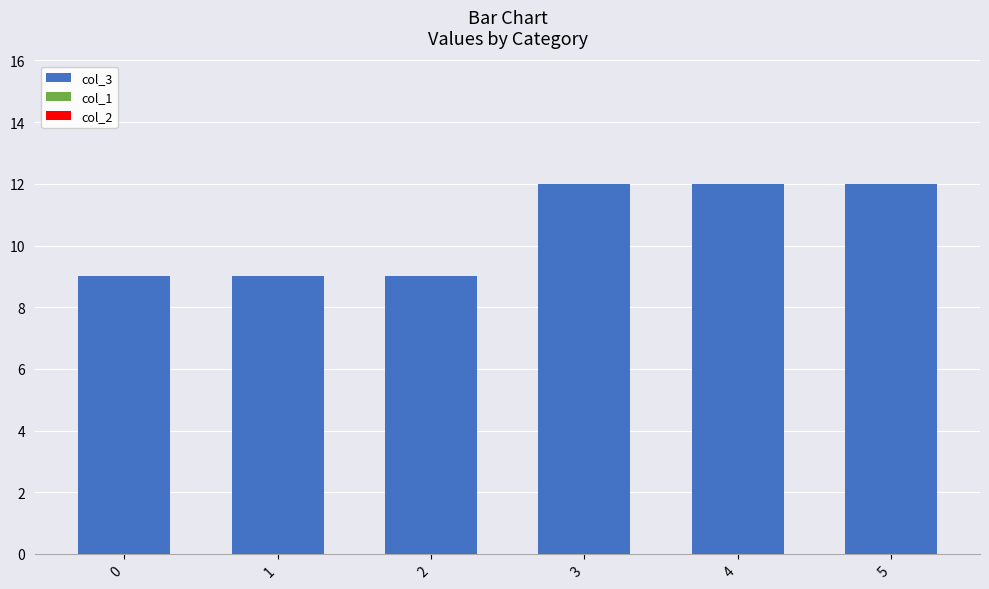

What is the sum of all values?

63